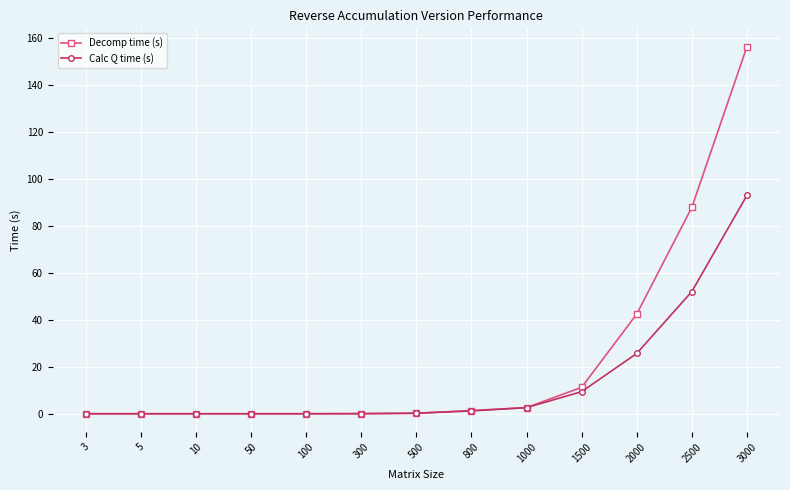

At how many categories does at least one series exceed 118?

1